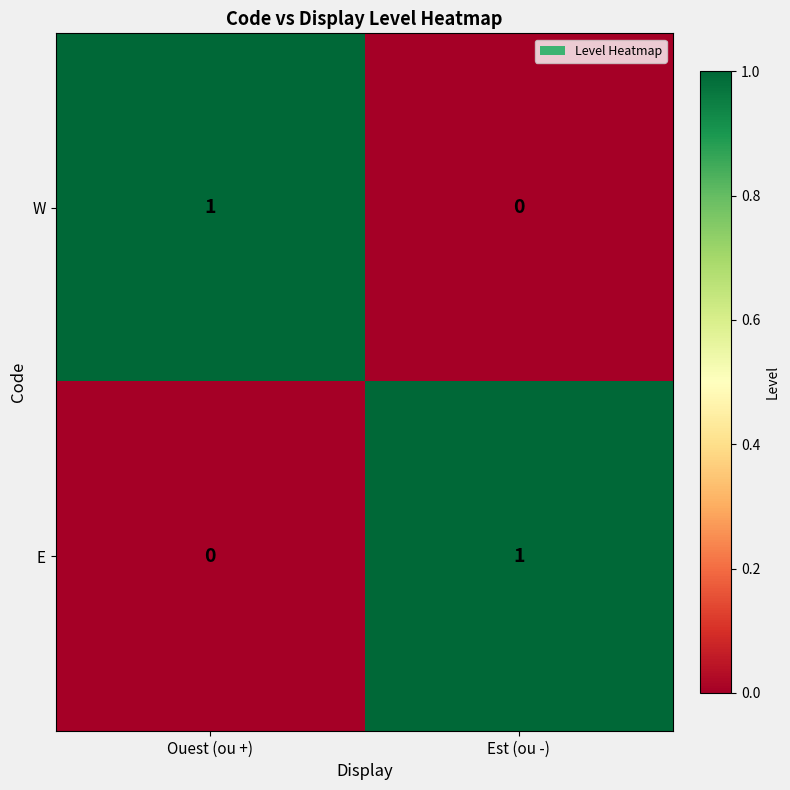

At which label is E closest to 0?

Ouest (ou +)